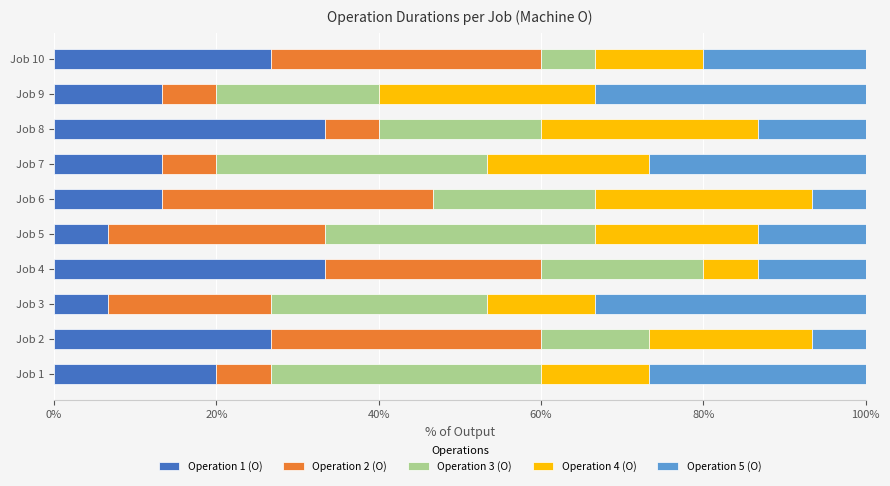

At which label is Operation 1 (O) closest to 19?

Job 1